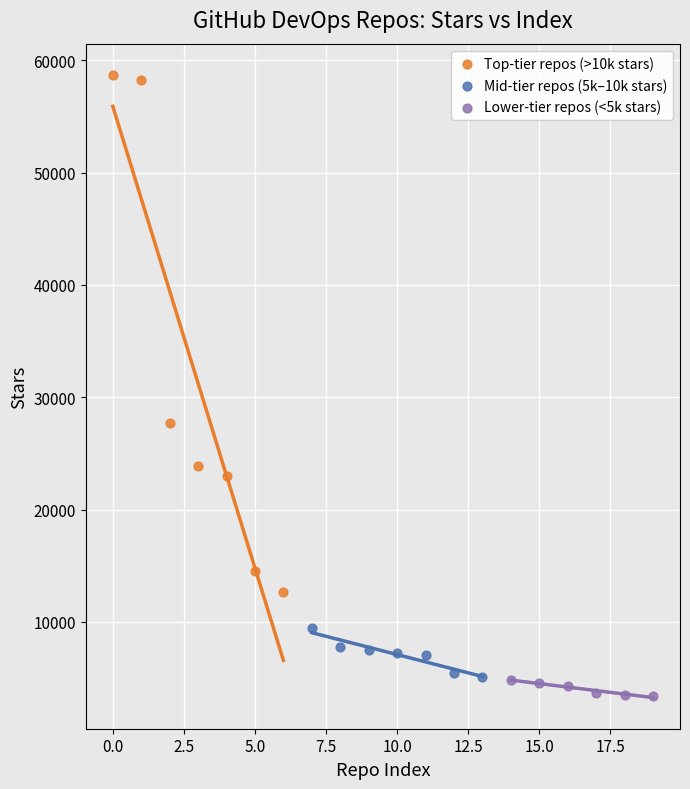

Which series has the widest spread of Y values?

Top-tier repos (>10k stars)